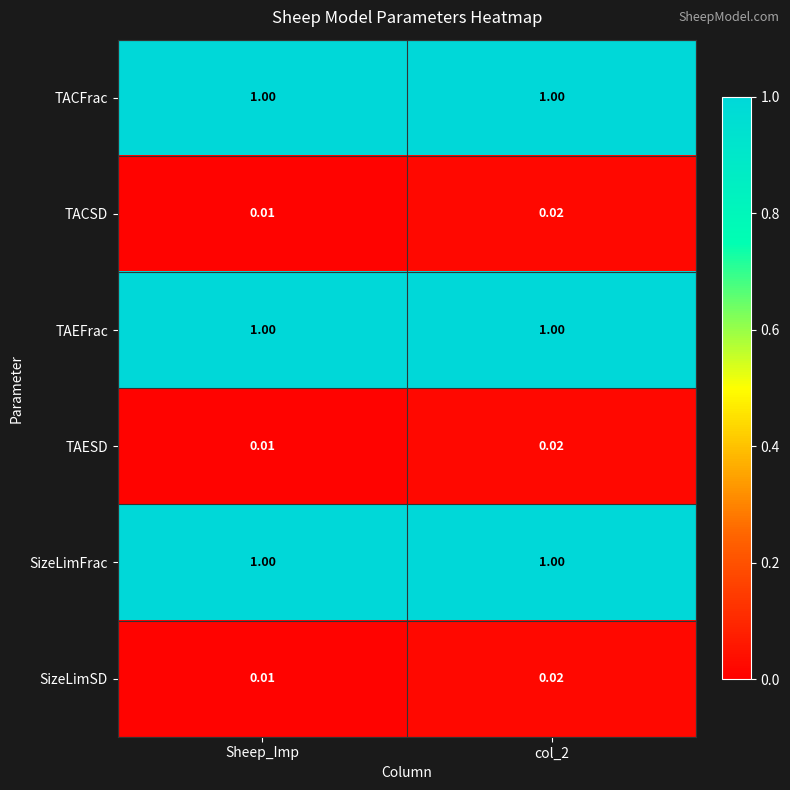

At which category is the sum across all series the highest?

col_2